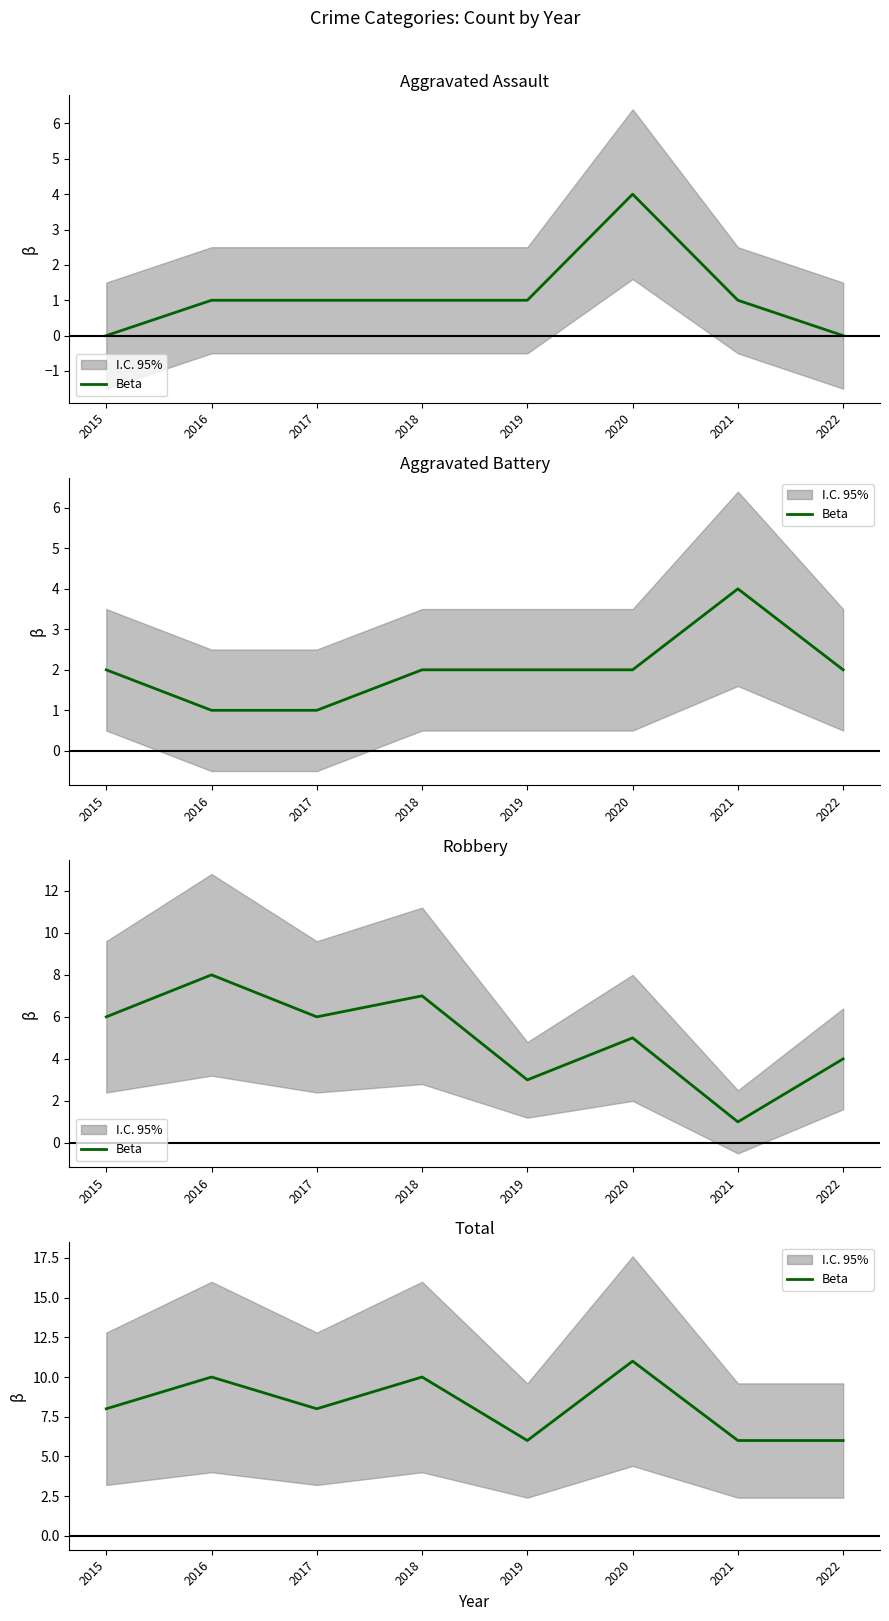

True or false: the data has more than 0 interior local peaks.

True